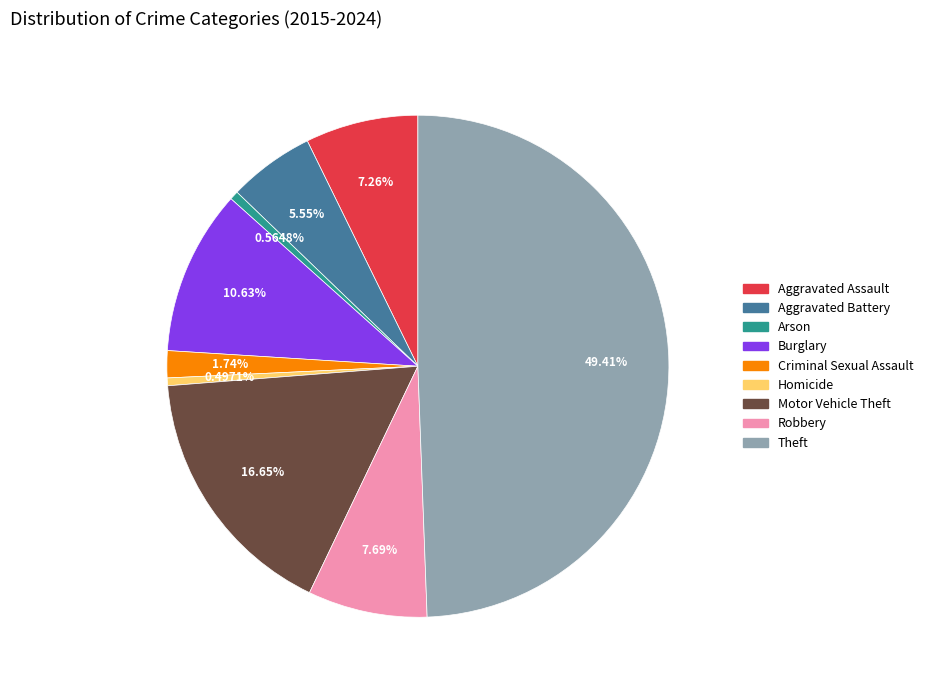

Does Motor Vehicle Theft account for over 50% of the chart?

No